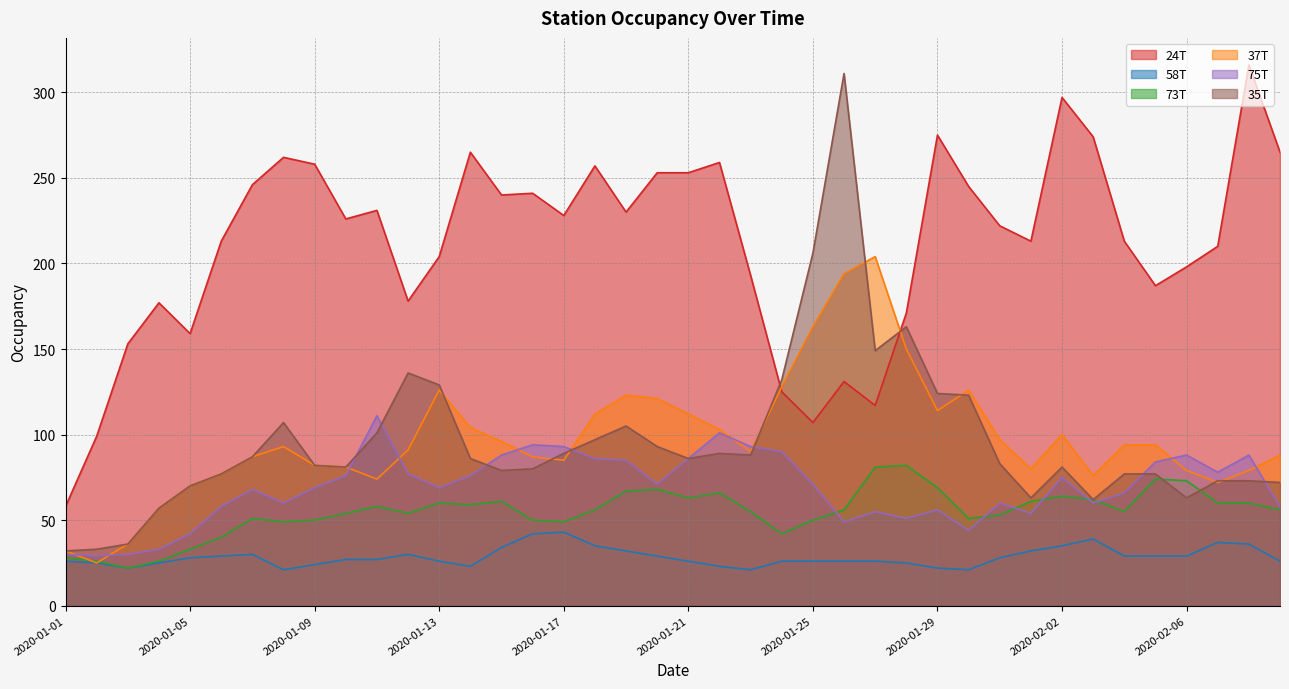

Reading left to right, what are all the values shown in this chart?

24T: 2020-01-01=58	2020-01-02=99	2020-01-03=153	2020-01-04=177	2020-01-05=159	2020-01-06=213	2020-01-07=246	2020-01-08=262	2020-01-09=258	2020-01-10=226	2020-01-11=231	2020-01-12=178	2020-01-13=204	2020-01-14=265	2020-01-15=240	2020-01-16=241	2020-01-17=228	2020-01-18=257	2020-01-19=230	2020-01-20=253	2020-01-21=253	2020-01-22=259	2020-01-23=193	2020-01-24=125	2020-01-25=107	2020-01-26=131	2020-01-27=117	2020-01-28=171	2020-01-29=275	2020-01-30=245	2020-01-31=222	2020-02-01=213	2020-02-02=297	2020-02-03=274	2020-02-04=213	2020-02-05=187	2020-02-06=198	2020-02-07=210	2020-02-08=316	2020-02-09=265
58T: 2020-01-01=26	2020-01-02=25	2020-01-03=22	2020-01-04=25	2020-01-05=28	2020-01-06=29	2020-01-07=30	2020-01-08=21	2020-01-09=24	2020-01-10=27	2020-01-11=27	2020-01-12=30	2020-01-13=26	2020-01-14=23	2020-01-15=34	2020-01-16=42	2020-01-17=43	2020-01-18=35	2020-01-19=32	2020-01-20=29	2020-01-21=26	2020-01-22=23	2020-01-23=21	2020-01-24=26	2020-01-25=26	2020-01-26=26	2020-01-27=26	2020-01-28=25	2020-01-29=22	2020-01-30=21	2020-01-31=28	2020-02-01=32	2020-02-02=35	2020-02-03=39	2020-02-04=29	2020-02-05=29	2020-02-06=29	2020-02-07=37	2020-02-08=36	2020-02-09=26
73T: 2020-01-01=28	2020-01-02=26	2020-01-03=22	2020-01-04=26	2020-01-05=33	2020-01-06=40	2020-01-07=51	2020-01-08=49	2020-01-09=50	2020-01-10=54	2020-01-11=58	2020-01-12=54	2020-01-13=60	2020-01-14=59	2020-01-15=61	2020-01-16=50	2020-01-17=49	2020-01-18=56	2020-01-19=67	2020-01-20=68	2020-01-21=63	2020-01-22=66	2020-01-23=55	2020-01-24=42	2020-01-25=50	2020-01-26=56	2020-01-27=81	2020-01-28=82	2020-01-29=69	2020-01-30=51	2020-01-31=53	2020-02-01=61	2020-02-02=64	2020-02-03=62	2020-02-04=55	2020-02-05=74	2020-02-06=73	2020-02-07=60	2020-02-08=60	2020-02-09=56
37T: 2020-01-01=32	2020-01-02=25	2020-01-03=36	2020-01-04=57	2020-01-05=70	2020-01-06=77	2020-01-07=87	2020-01-08=93	2020-01-09=82	2020-01-10=81	2020-01-11=74	2020-01-12=91	2020-01-13=126	2020-01-14=104	2020-01-15=96	2020-01-16=87	2020-01-17=85	2020-01-18=112	2020-01-19=123	2020-01-20=121	2020-01-21=112	2020-01-22=103	2020-01-23=90	2020-01-24=128	2020-01-25=163	2020-01-26=194	2020-01-27=204	2020-01-28=150	2020-01-29=114	2020-01-30=126	2020-01-31=97	2020-02-01=80	2020-02-02=100	2020-02-03=76	2020-02-04=94	2020-02-05=94	2020-02-06=79	2020-02-07=72	2020-02-08=79	2020-02-09=88
75T: 2020-01-01=30	2020-01-02=29	2020-01-03=30	2020-01-04=33	2020-01-05=42	2020-01-06=58	2020-01-07=68	2020-01-08=60	2020-01-09=69	2020-01-10=76	2020-01-11=111	2020-01-12=77	2020-01-13=69	2020-01-14=76	2020-01-15=88	2020-01-16=94	2020-01-17=93	2020-01-18=86	2020-01-19=85	2020-01-20=71	2020-01-21=86	2020-01-22=101	2020-01-23=93	2020-01-24=90	2020-01-25=71	2020-01-26=49	2020-01-27=55	2020-01-28=51	2020-01-29=56	2020-01-30=44	2020-01-31=60	2020-02-01=54	2020-02-02=75	2020-02-03=60	2020-02-04=66	2020-02-05=84	2020-02-06=88	2020-02-07=78	2020-02-08=88	2020-02-09=58
35T: 2020-01-01=32	2020-01-02=33	2020-01-03=36	2020-01-04=57	2020-01-05=70	2020-01-06=77	2020-01-07=87	2020-01-08=107	2020-01-09=82	2020-01-10=81	2020-01-11=101	2020-01-12=136	2020-01-13=129	2020-01-14=86	2020-01-15=79	2020-01-16=80	2020-01-17=89	2020-01-18=97	2020-01-19=105	2020-01-20=93	2020-01-21=86	2020-01-22=89	2020-01-23=88	2020-01-24=132	2020-01-25=206	2020-01-26=311	2020-01-27=149	2020-01-28=163	2020-01-29=124	2020-01-30=123	2020-01-31=83	2020-02-01=63	2020-02-02=81	2020-02-03=62	2020-02-04=77	2020-02-05=77	2020-02-06=63	2020-02-07=73	2020-02-08=73	2020-02-09=72